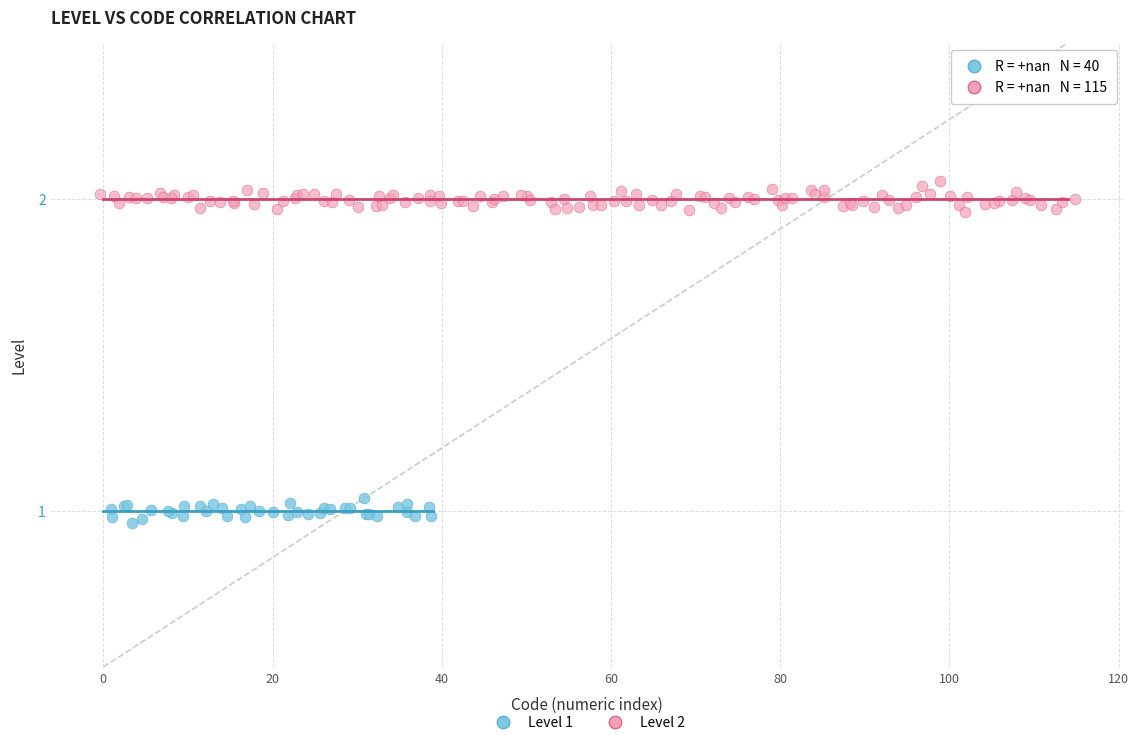

Which series reaches the maximum Y coordinate?

Level 2